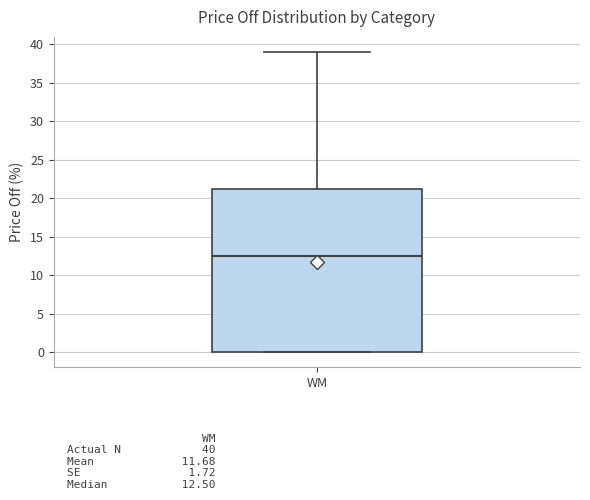

Transcribe this box plot: give where the median line is, the range the box spans, and where the two whiskers end, as read against the y-axis. The values are not printed on the chart, so give them approximately, as read against the axis.

median 12.5, box 0.0 to 21.5, whiskers 0.0 to 39.0